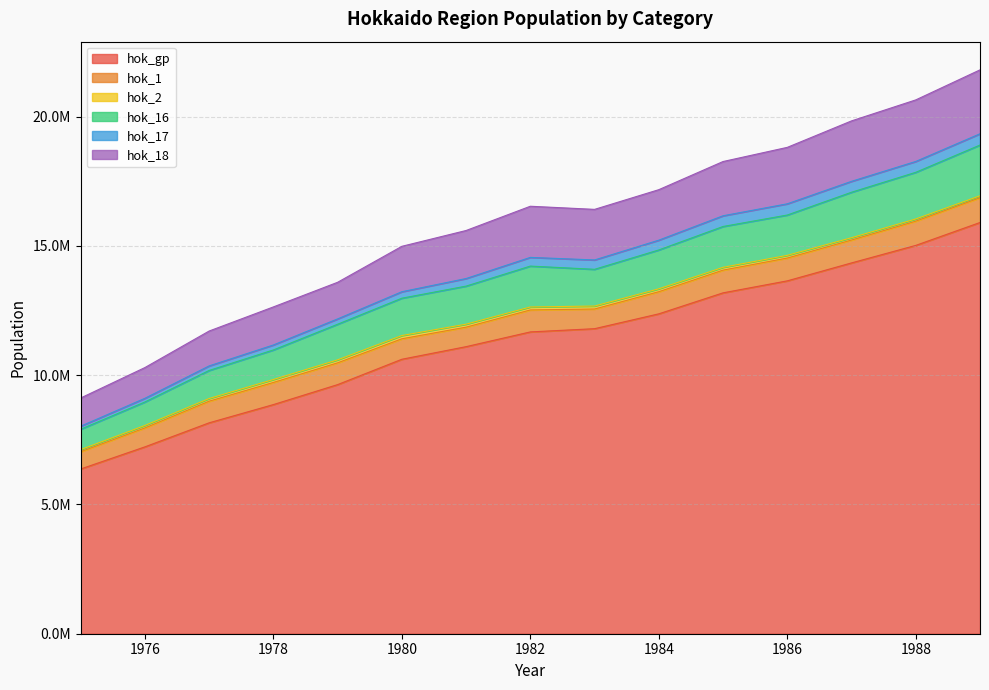

How many lines are shown in the chart?

6